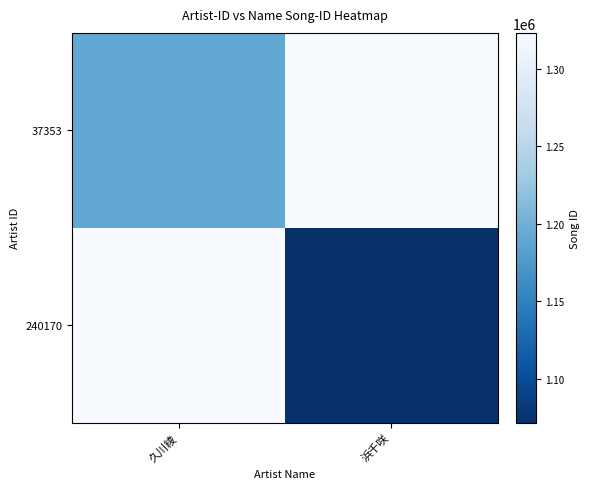

At which category does the chart reach its minimum across all series?

浜千咲